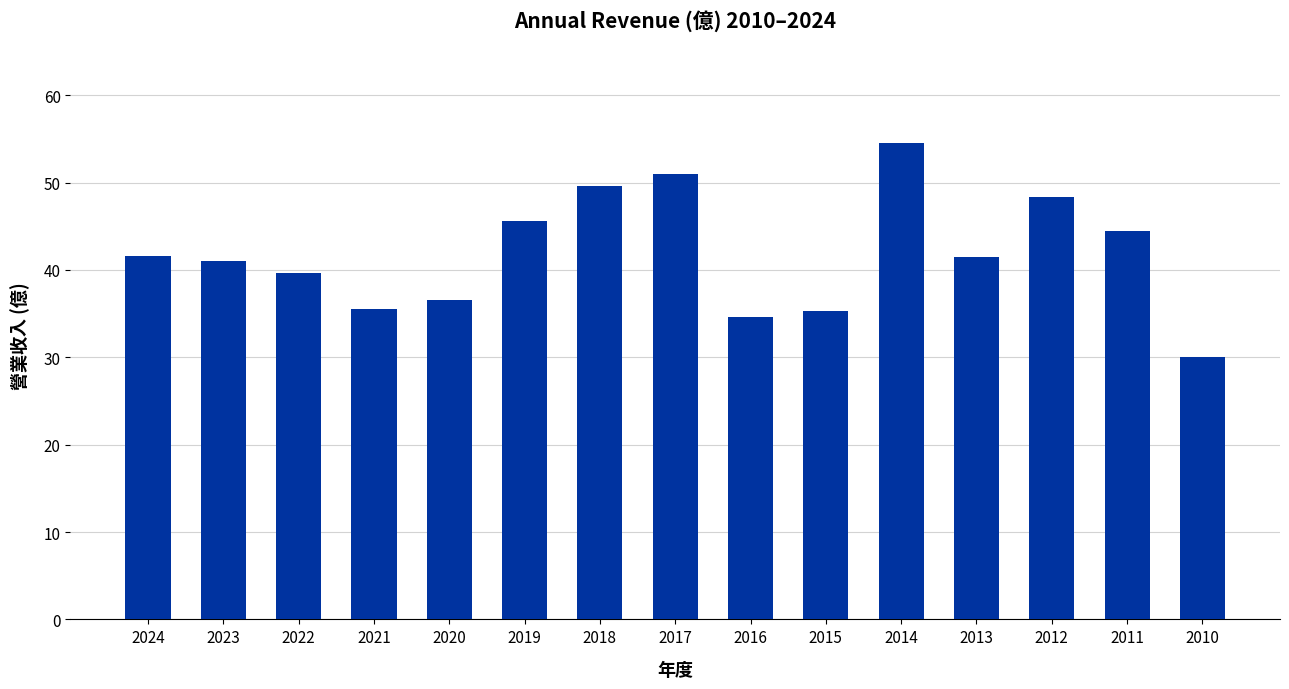

The value at 2019 is 45.6. True or false?

True